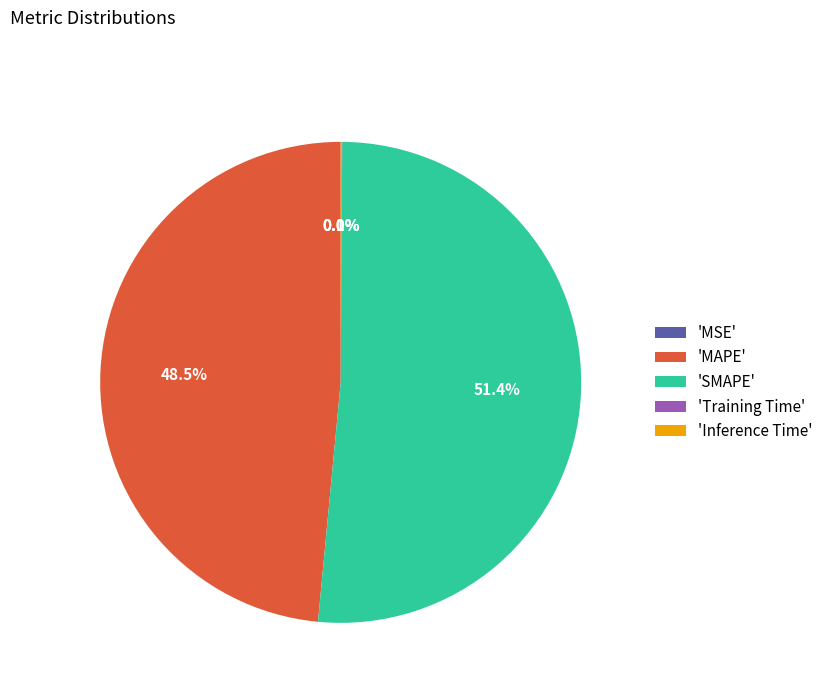

To the nearest percent, what is the average slice percentage?

20%